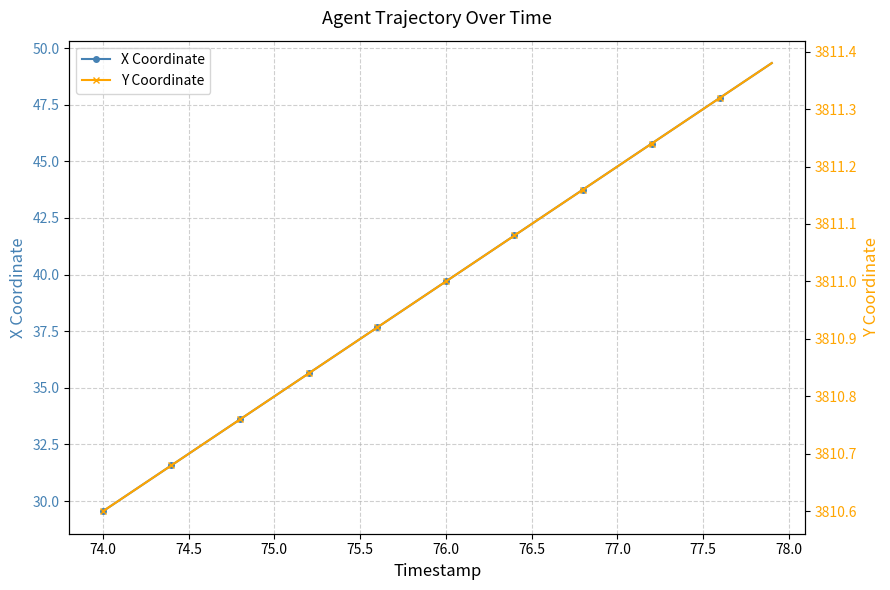

What is the average value of the Y Coordinate series?

3811.0